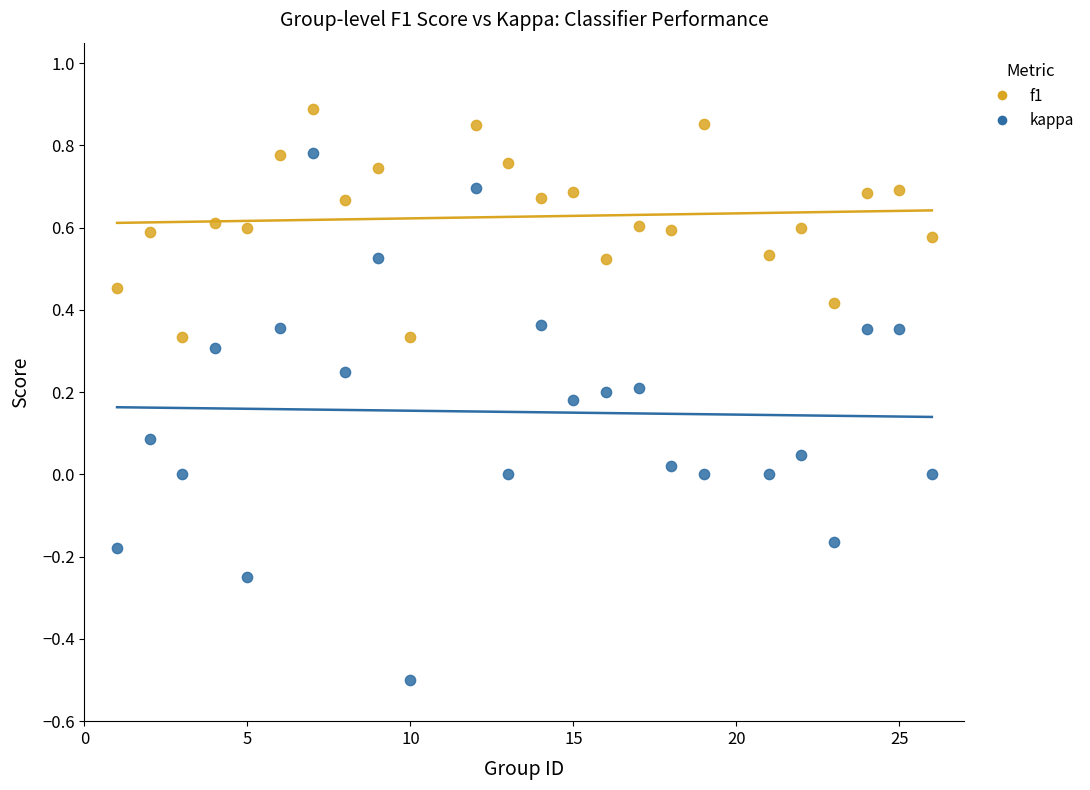

Which series reaches the minimum Y coordinate?

kappa